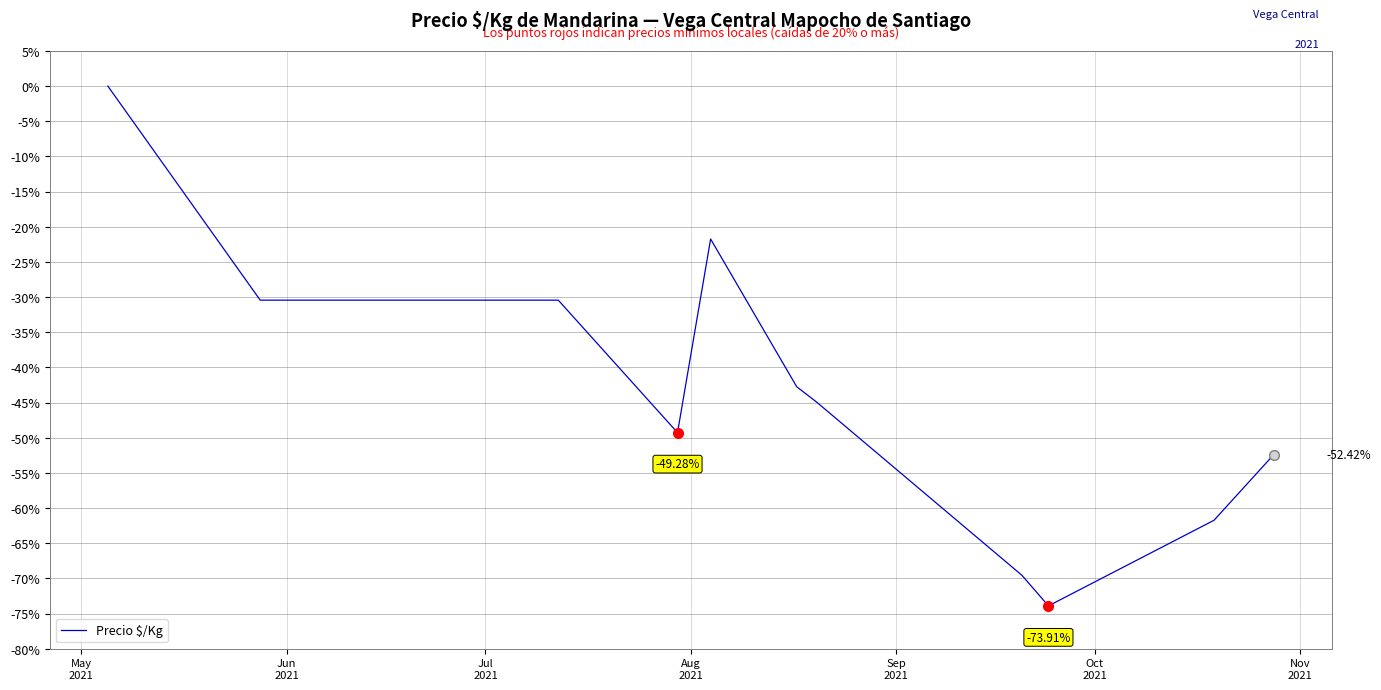

What is the difference between the maximum and minimum values?

73.9